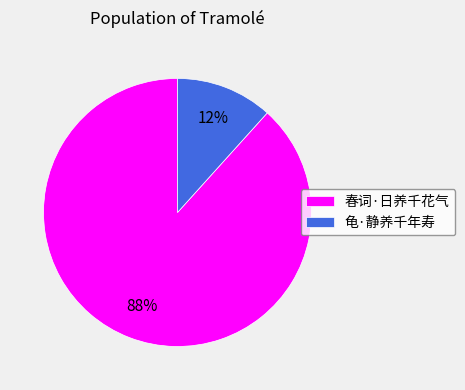

To the nearest percent, what is the average slice percentage?

50%